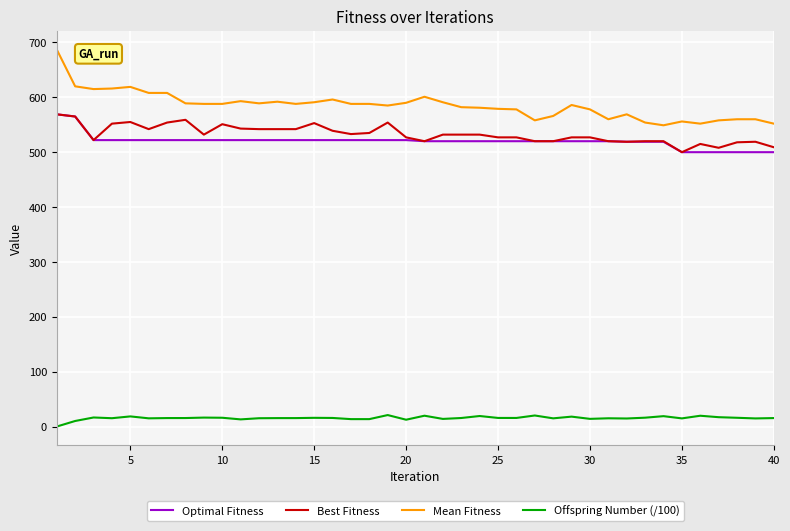

True or false: Mean Fitness and Optimal Fitness intersect in this chart.

False